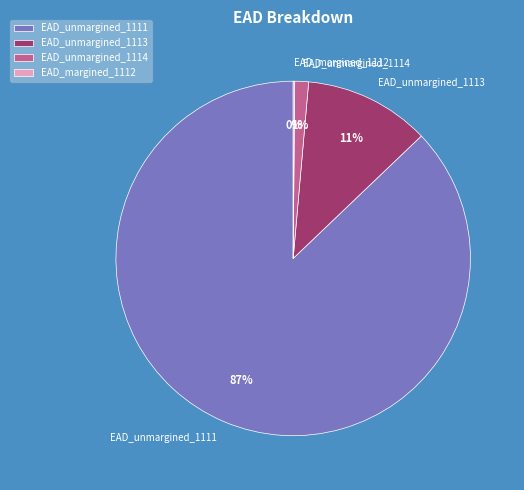

Is the sum of EAD_unmargined_1114 and EAD_unmargined_1111 greater than half?

Yes